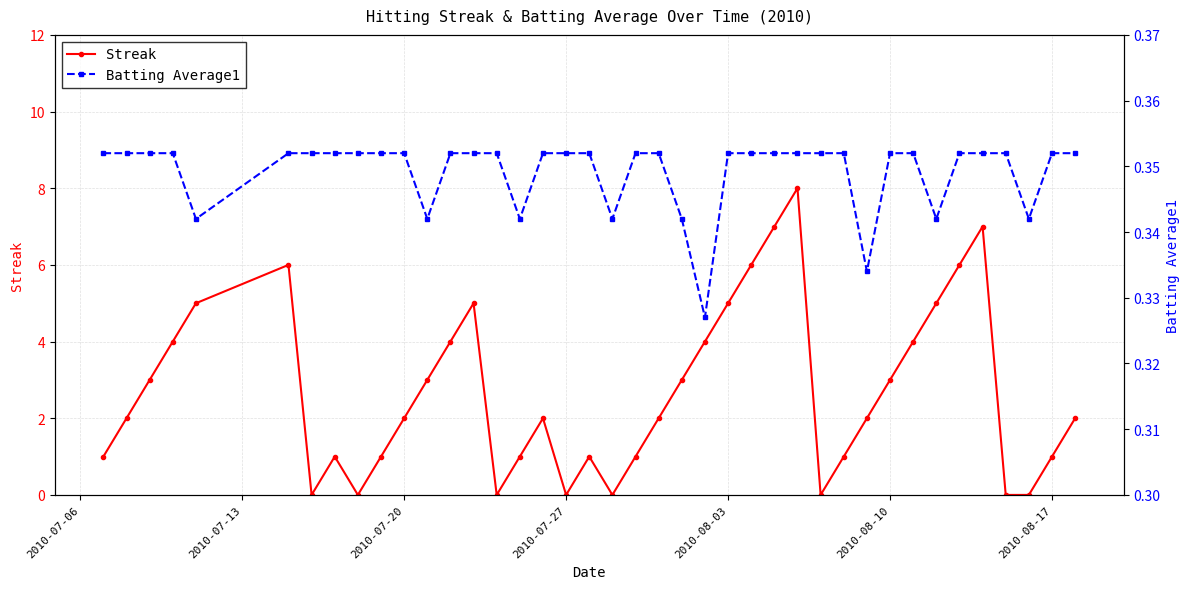

At how many categories does at least one series exceed 0?

40